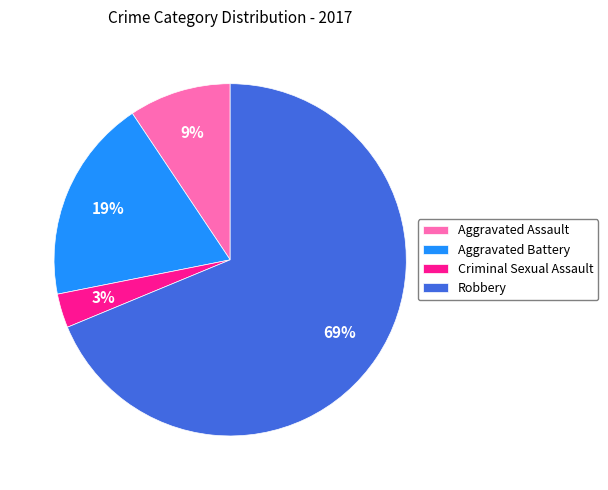

What is the largest slice in the pie chart?

Robbery